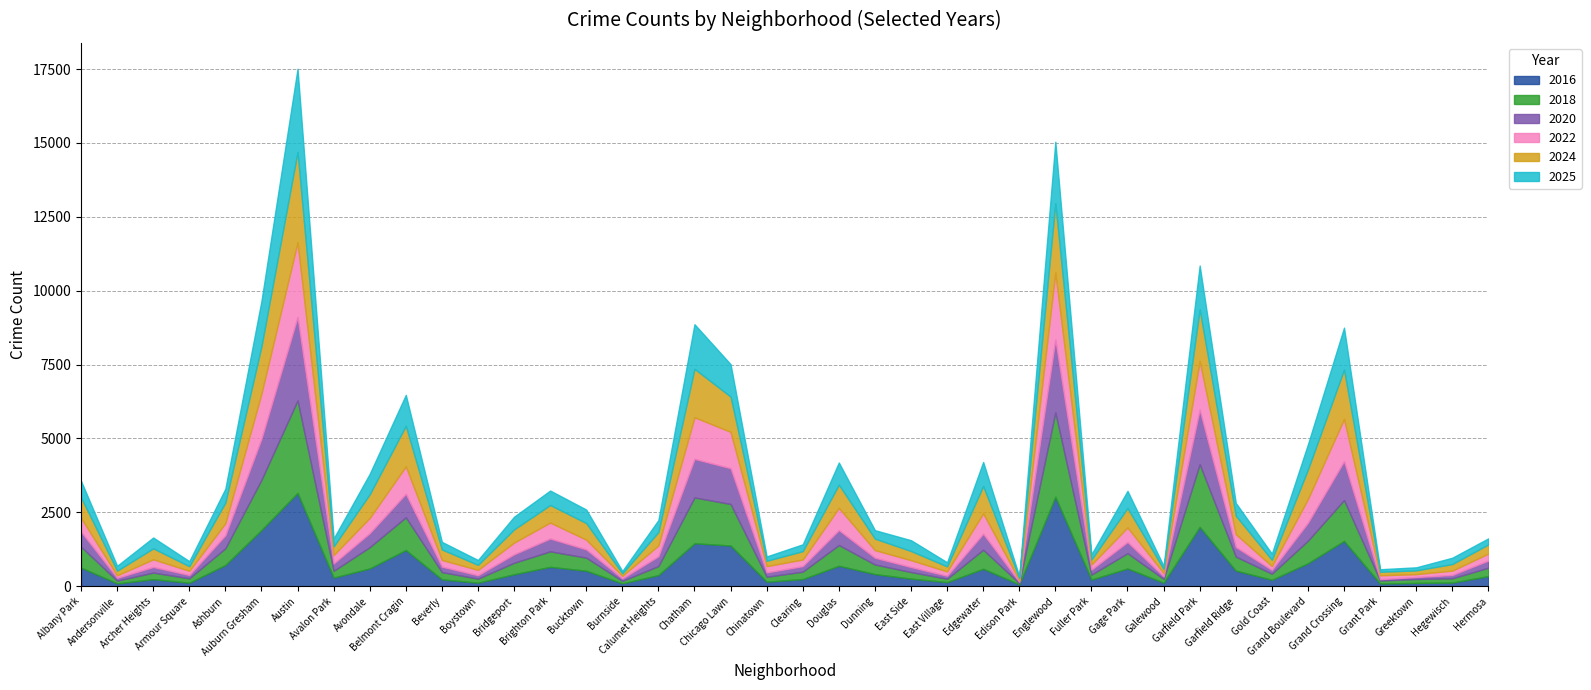

What is the highest value of the 2022 series?

2532